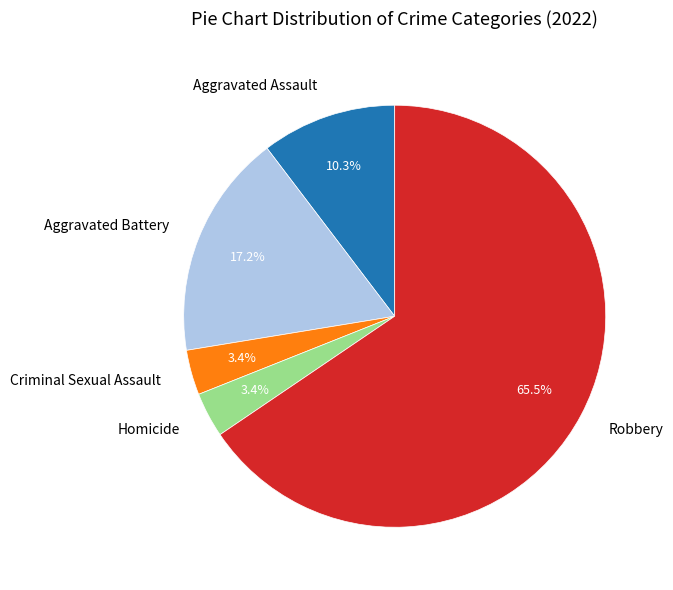

What percentage is the Criminal Sexual Assault slice, to the nearest percent?

3%